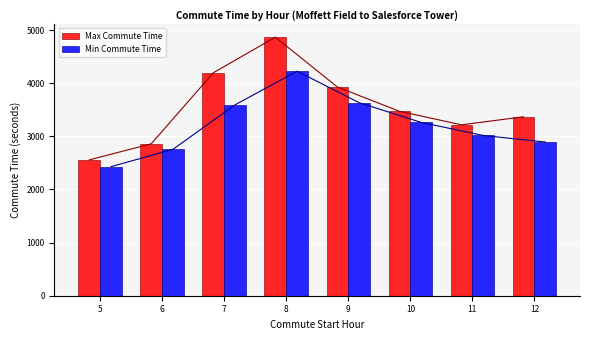

At how many categories does at least one series exceed 2605?

7